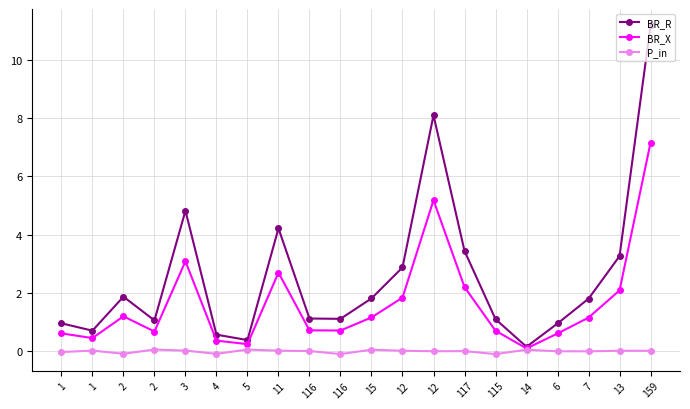

True or false: P_in and BR_R intersect in this chart.

False